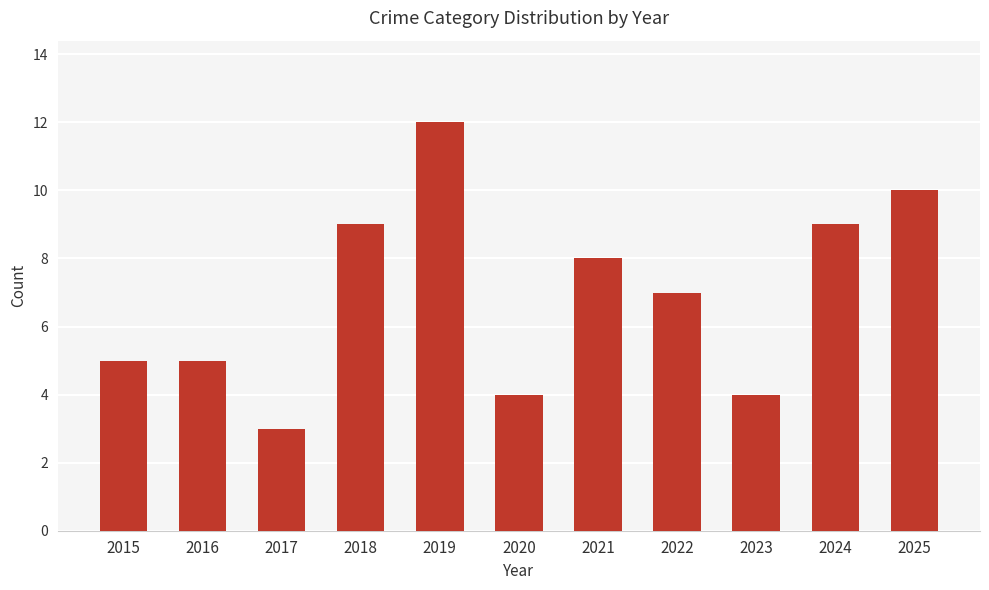

How many bars are there in total?

11